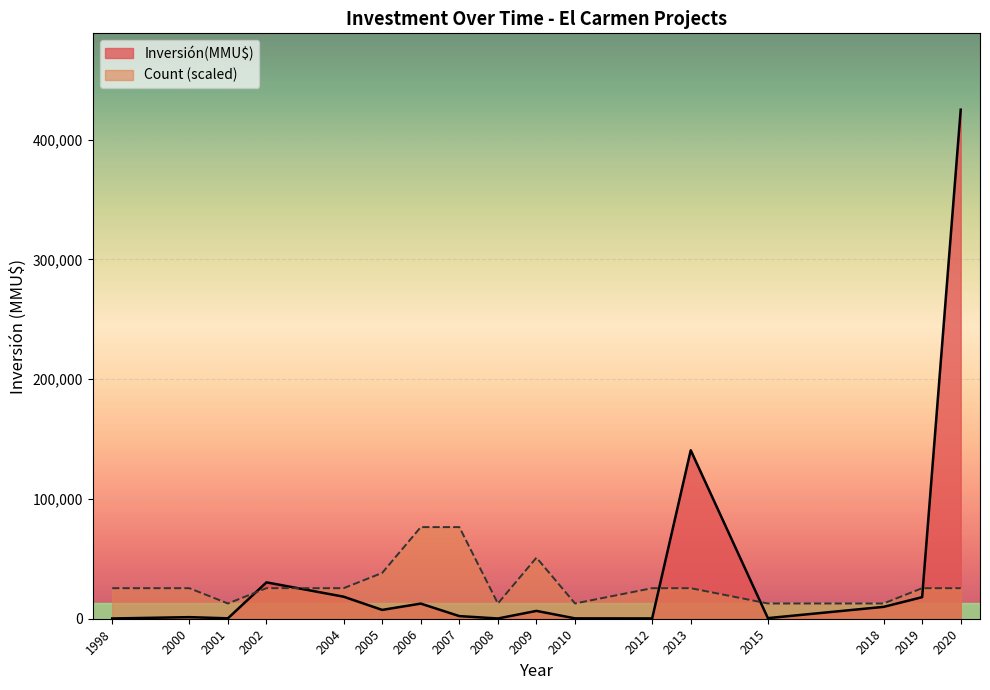

What value does the Count series have at 2018?

1